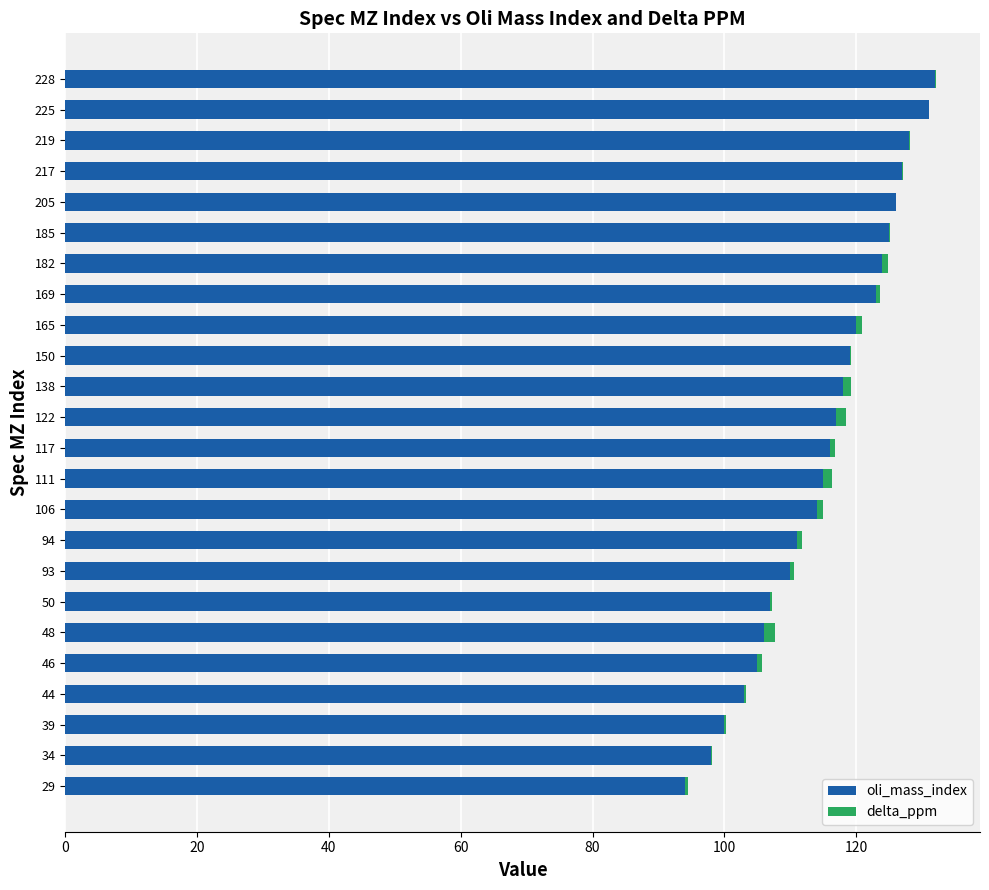

Is it true that oli_mass_index equals 124.0 at 182?

True